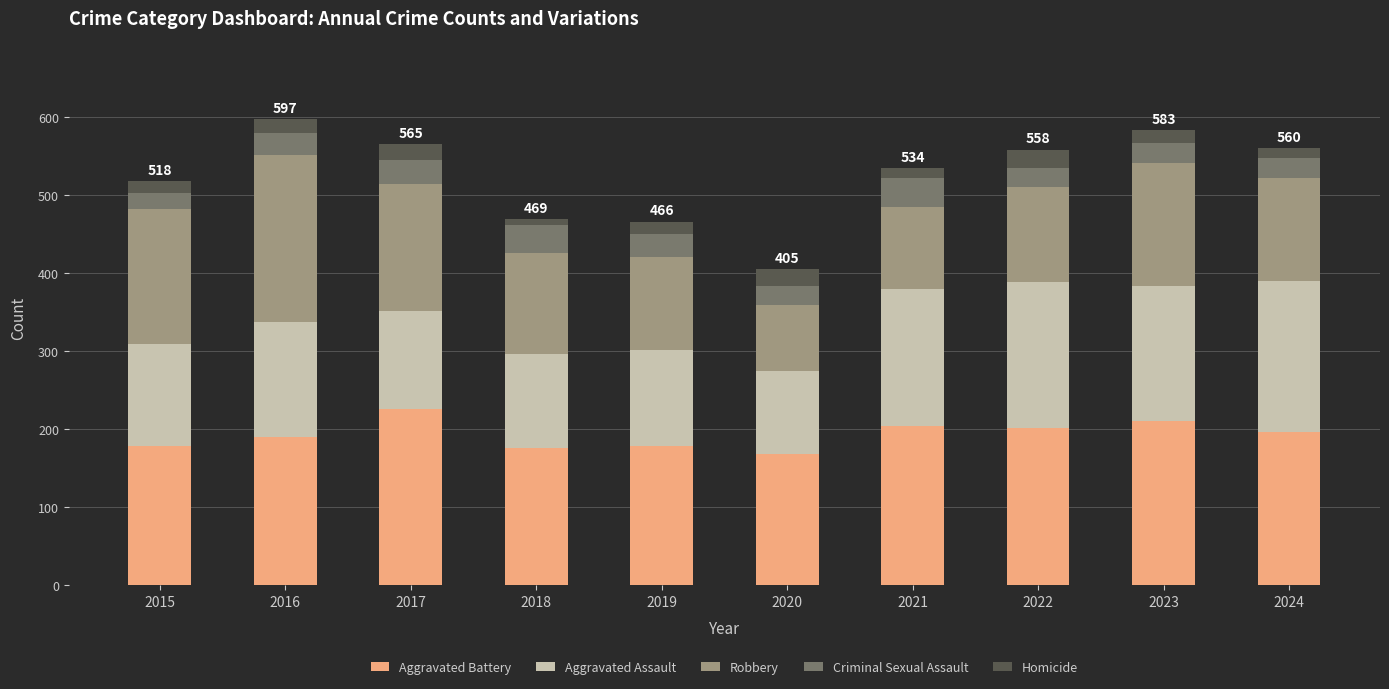

What is the highest value of the Aggravated Battery series?

226